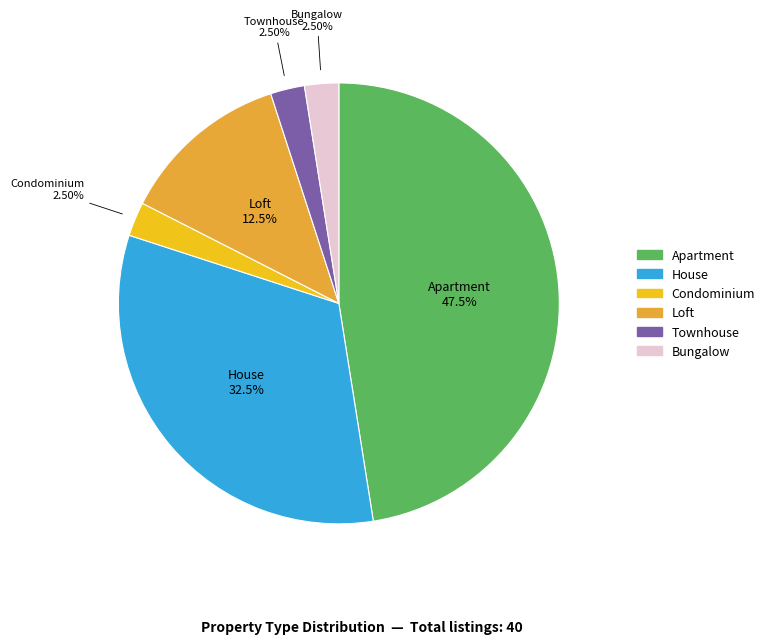

Which category has the biggest portion of the pie?

Apartment